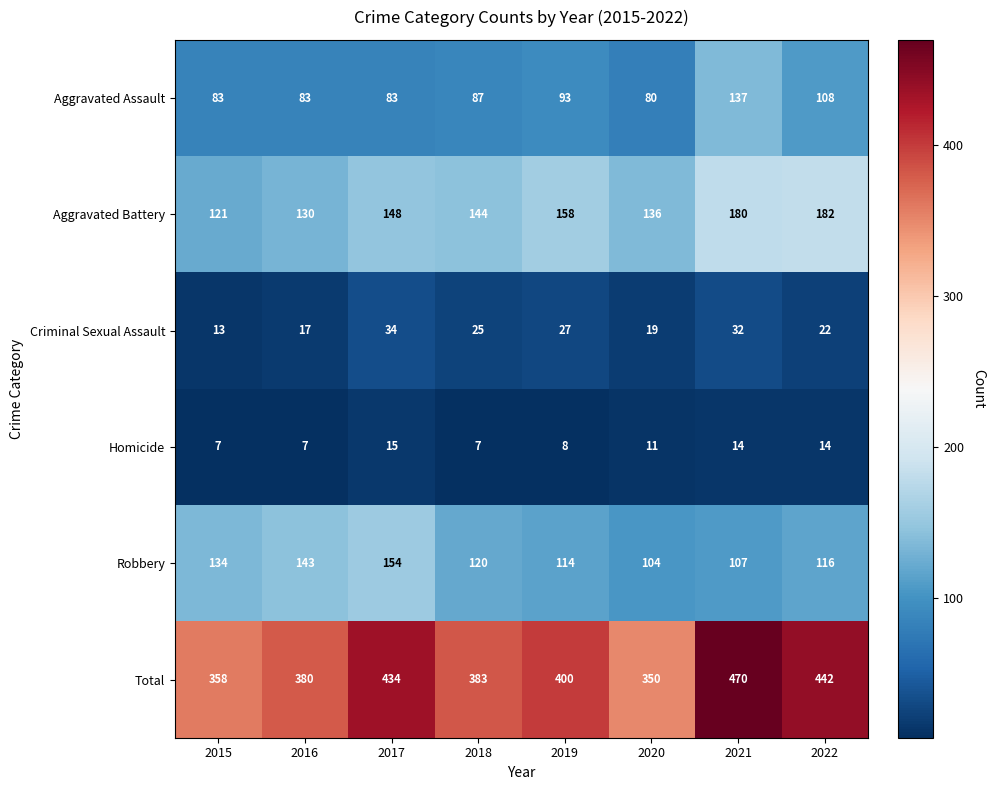

What is the approximate value of Aggravated Battery at 2022, to the nearest 10?

180